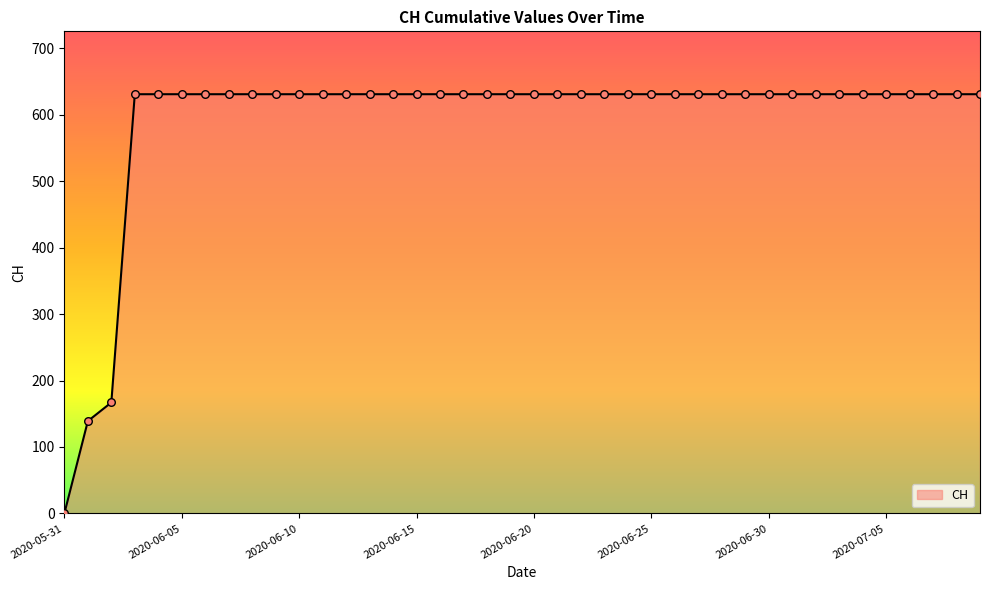

What is the difference between the maximum and minimum values?

631